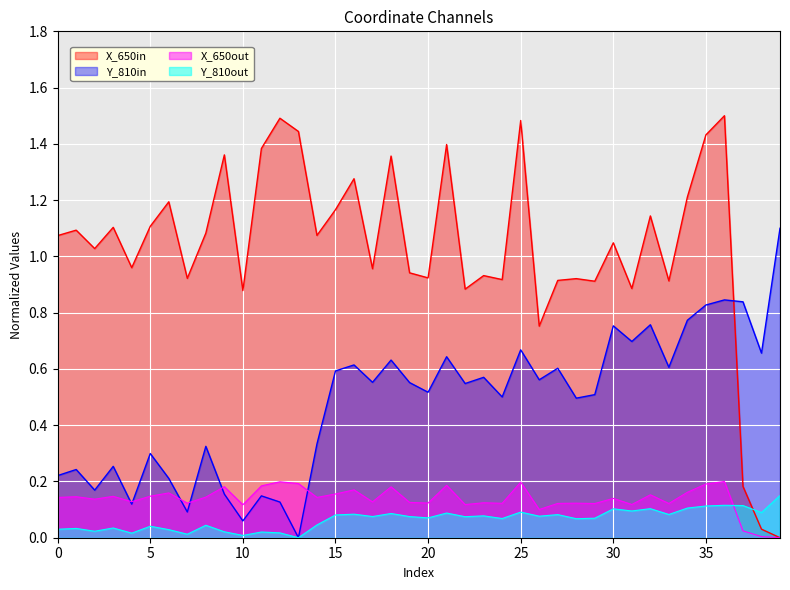

After their last crossing, which series has the higher values: x_vals or y_vals?

y_vals